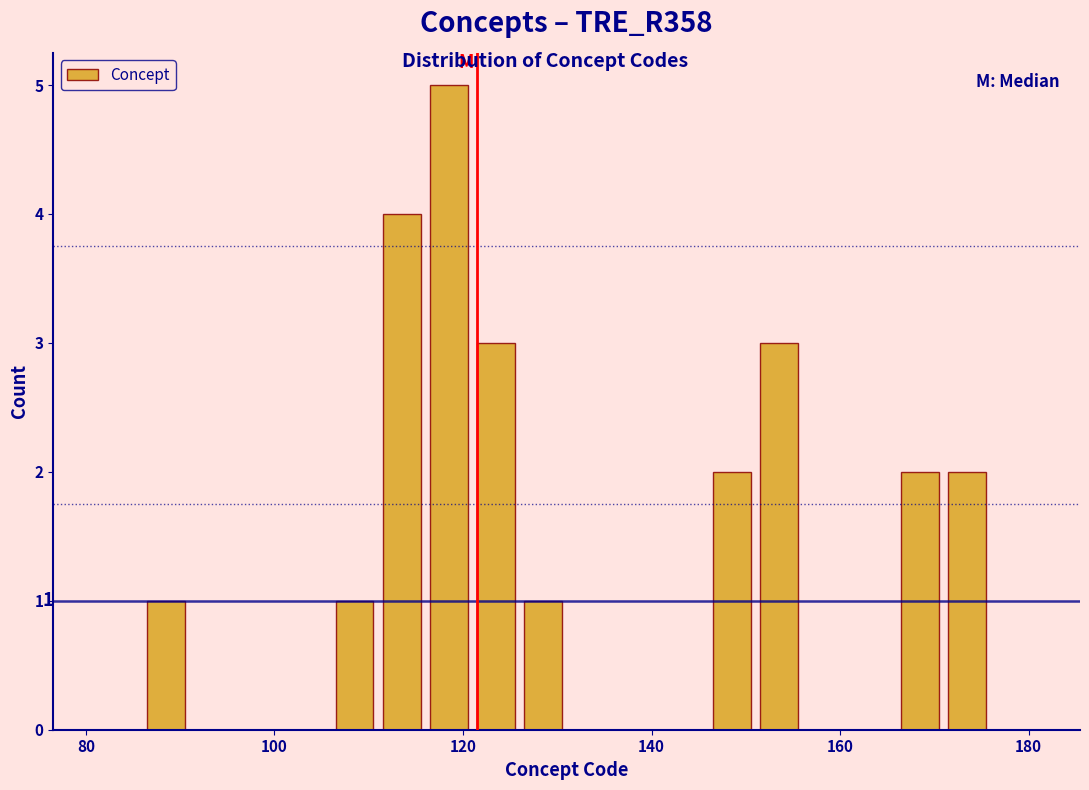

Around what value on the x-axis is the tallest bar? Give the approximate position of its centre, as read against the axis.

118